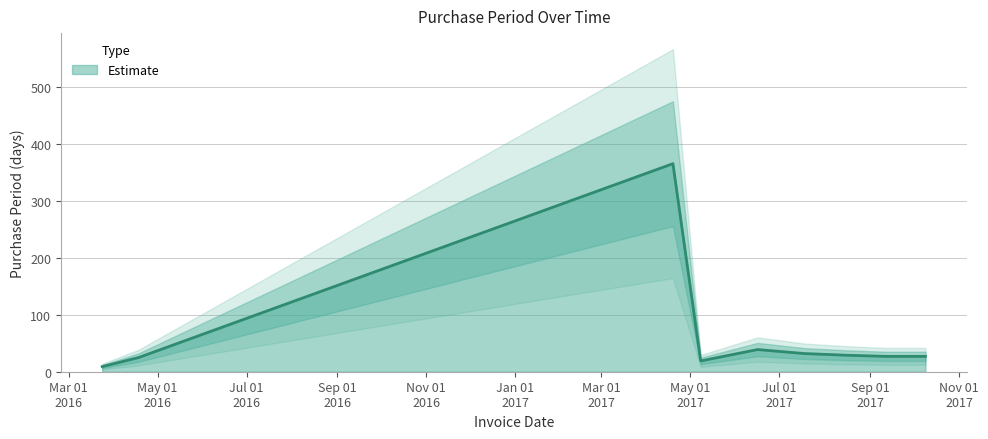

How many data points are less than 27?

3